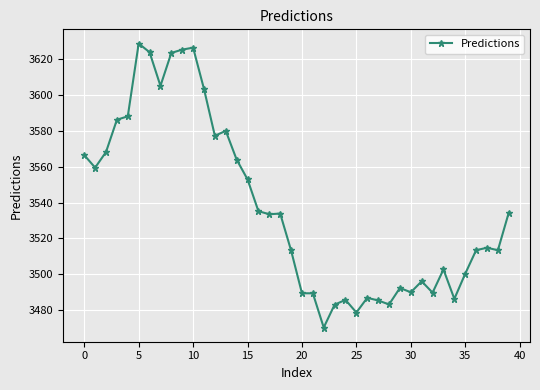

True or false: there are more than 0 points higher than both neighbors.

True